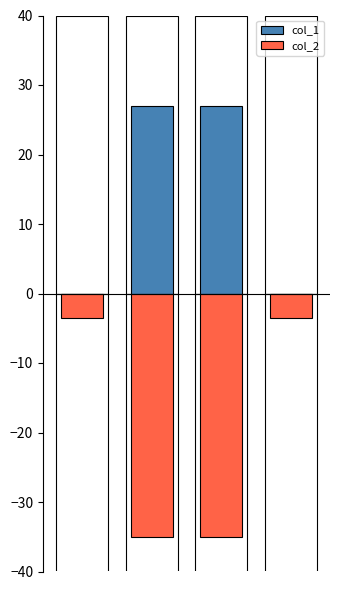

Which category has the highest value across all series?

1